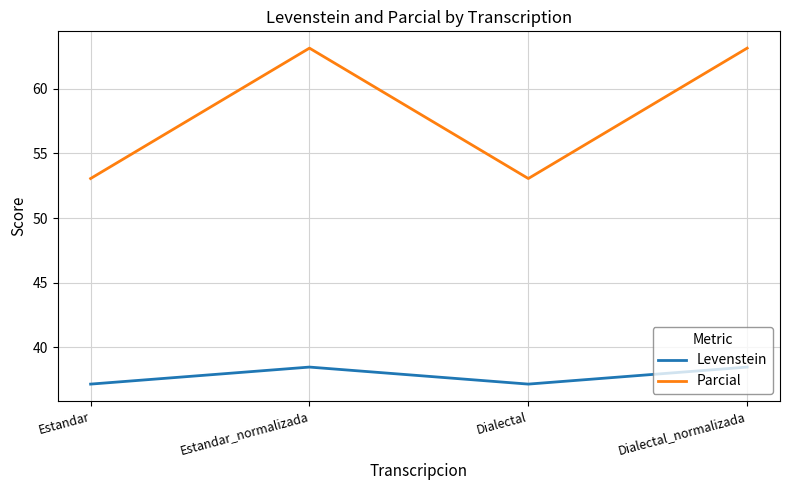

What is the spread (max minus min) of values at Estandar?

15.9